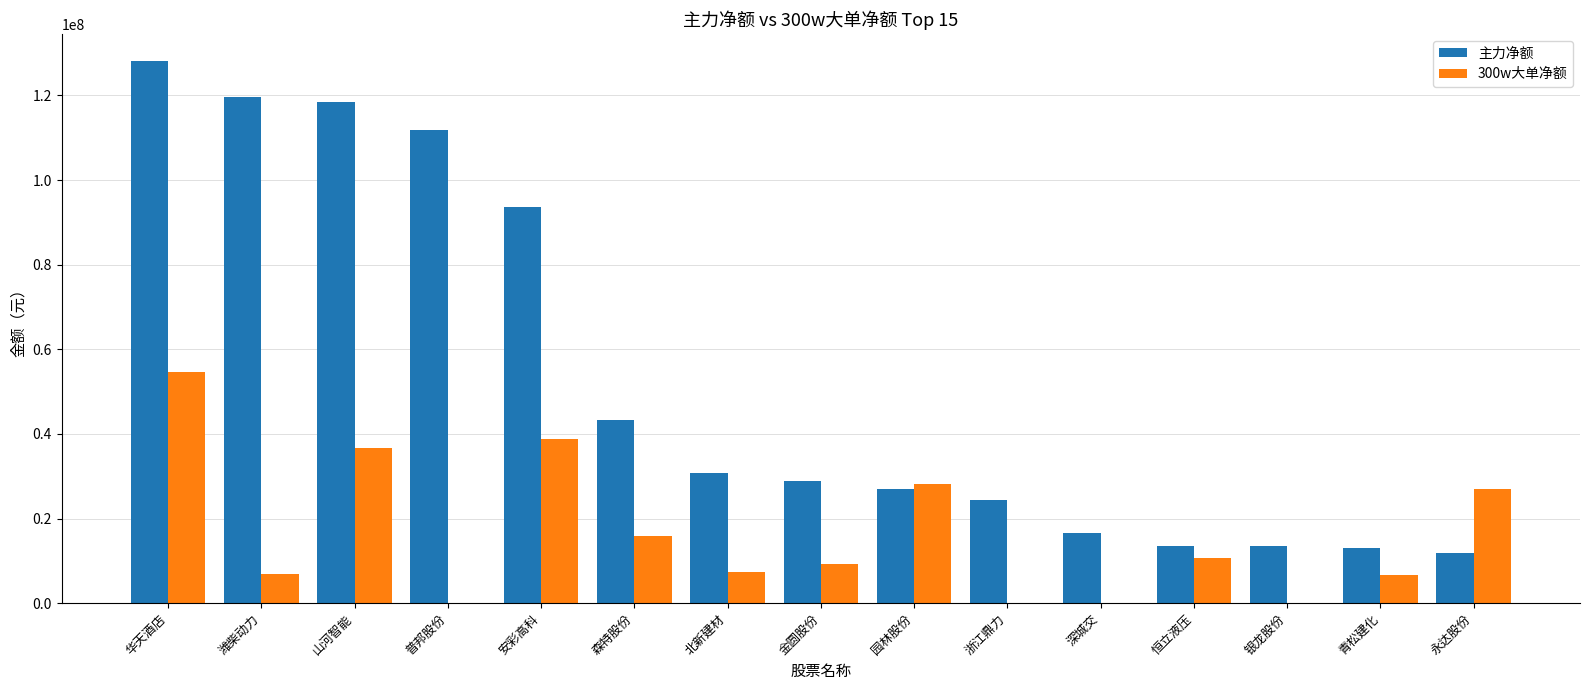

At which label does 主力净额 first exceed 28803060?

华天酒店